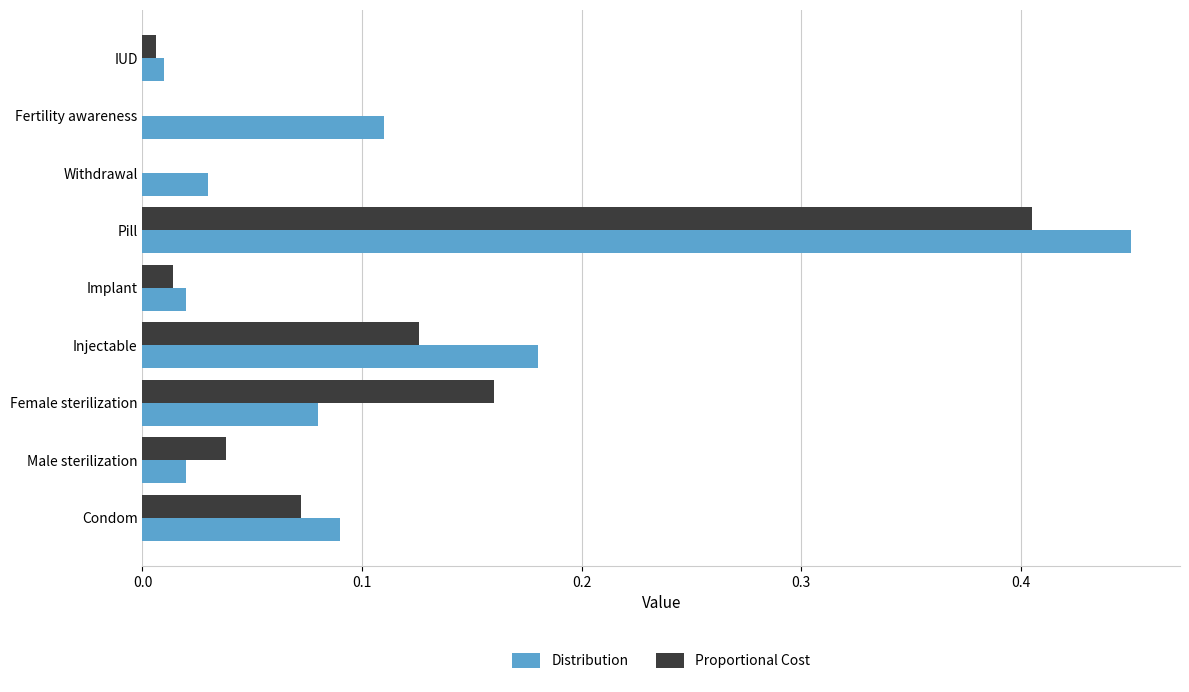

The Distribution series shows 0.0 at Withdrawal. True or false?

True